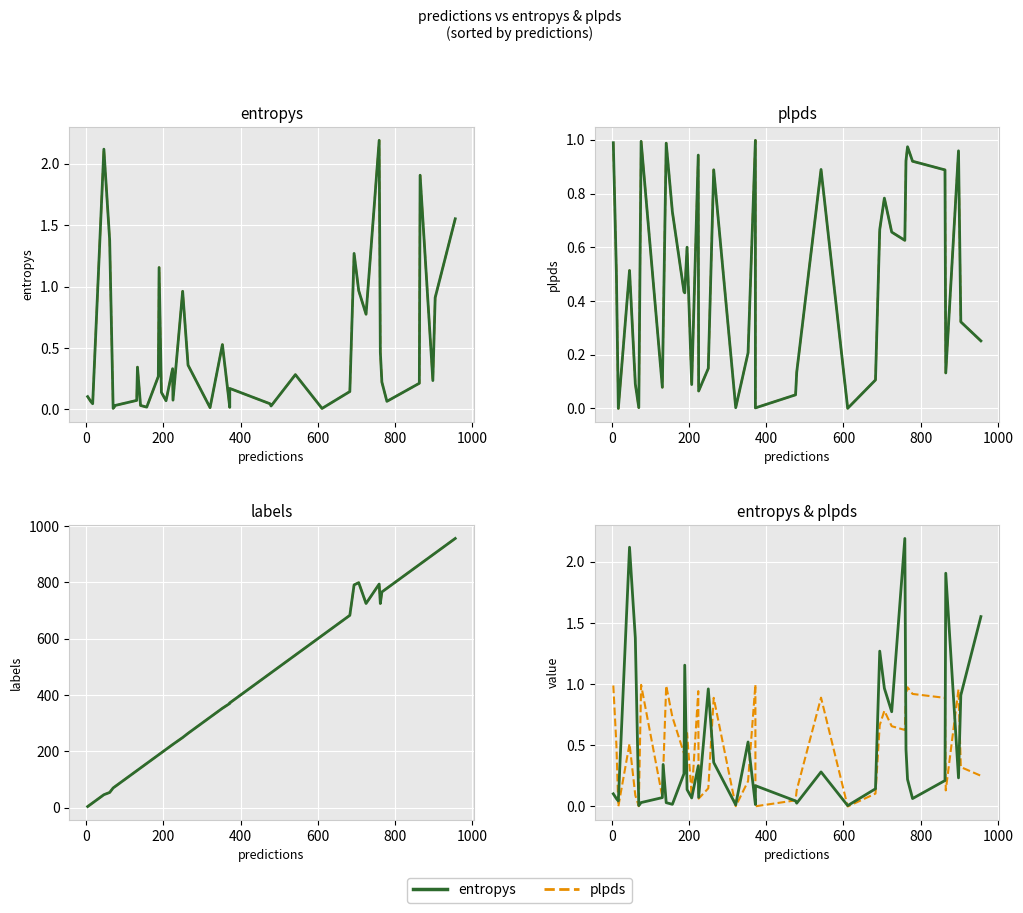

True or false: plpds and plpds (PINN) cross at least once.

False